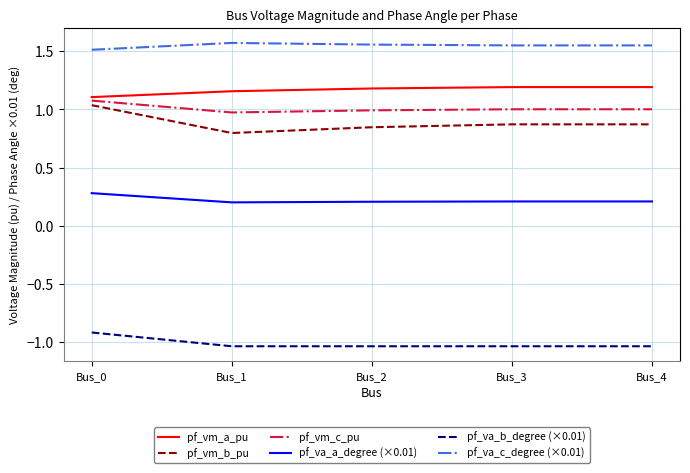

At how many categories does at least one series exceed 0?

5